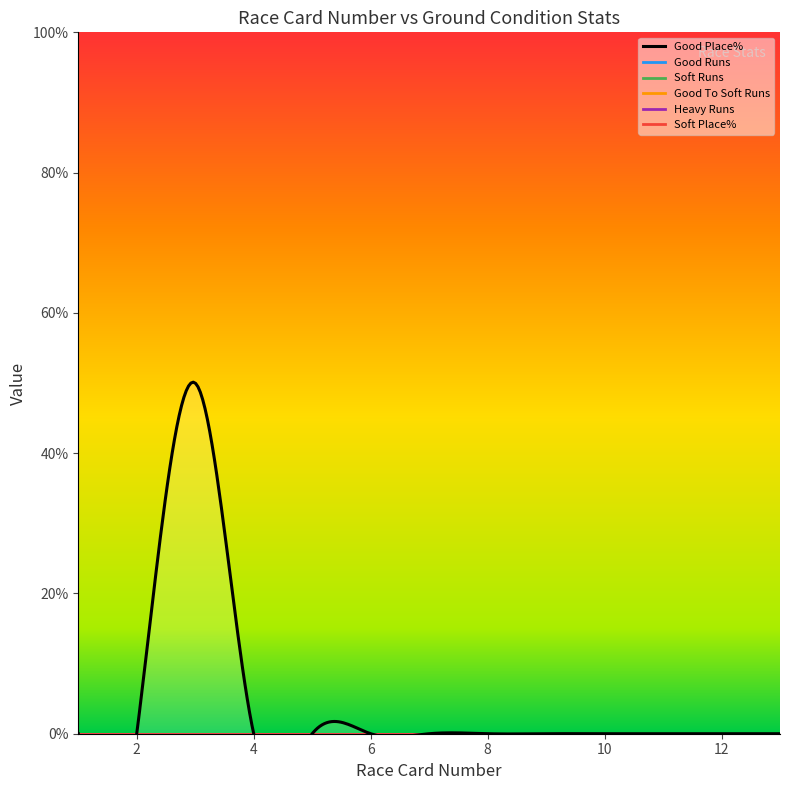

Which label corresponds to the smallest value in the chart?

1